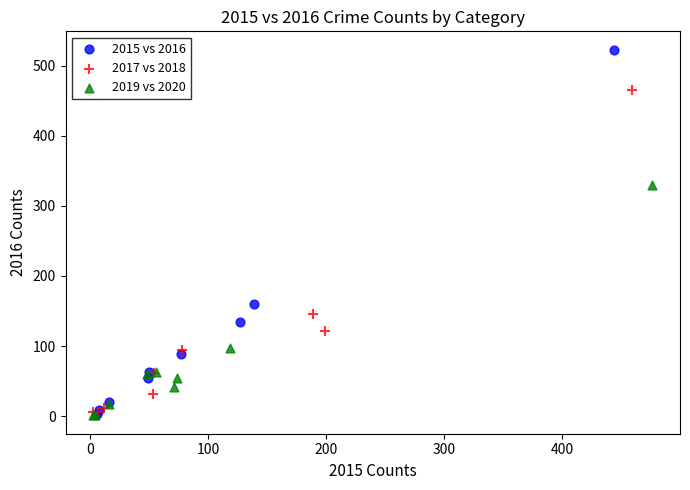

Which series has the largest Y range (max minus min)?

2015 vs 2016